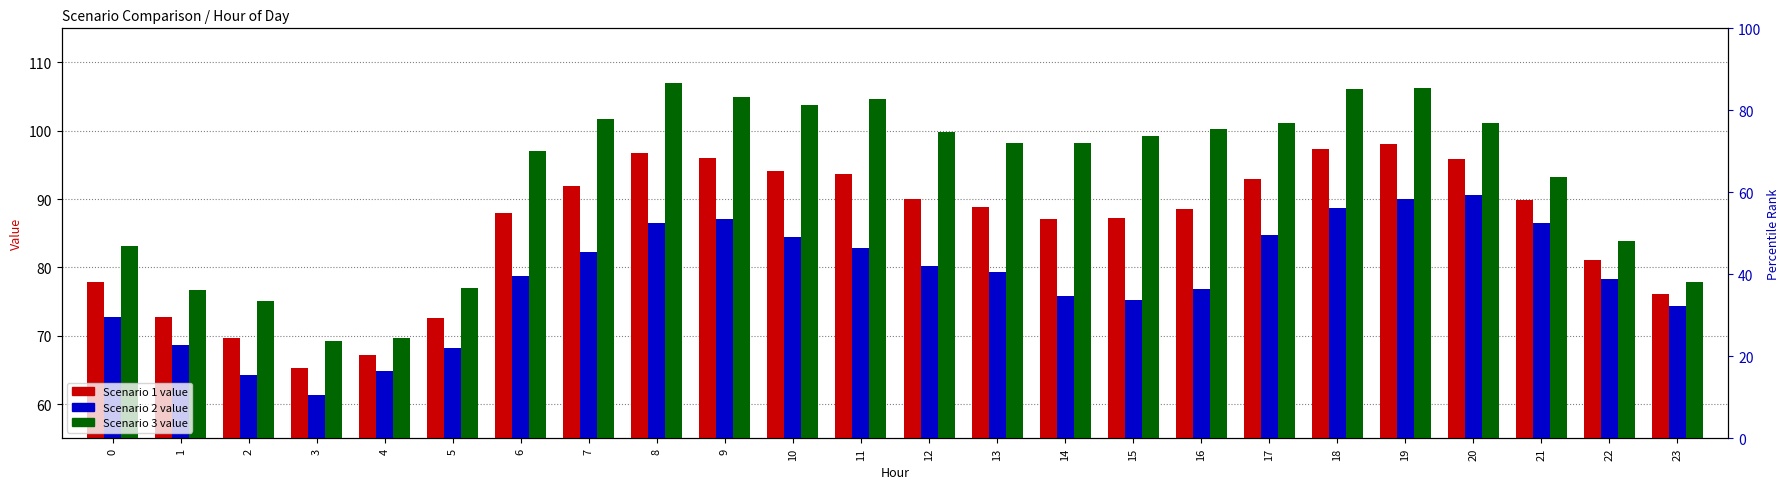

Reading left to right, list all the values displayed in this chart.

Scenario 1: 0=77.9	1=72.7	2=69.6	3=65.3	4=67.2	5=72.7	6=87.9	7=92.0	8=96.7	9=96.0	10=94.2	11=93.7	12=90.1	13=88.8	14=87.0	15=87.2	16=88.6	17=93.0	18=97.4	19=98.1	20=95.9	21=89.9	22=81.1	23=76.1
Scenario 2: 0=72.8	1=68.7	2=64.3	3=61.4	4=64.8	5=68.3	6=78.8	7=82.3	8=86.5	9=87.0	10=84.5	11=82.8	12=80.2	13=79.4	14=75.9	15=75.3	16=76.8	17=84.7	18=88.7	19=90.1	20=90.6	21=86.5	22=78.4	23=74.4
Scenario 3: 0=83.1	1=76.8	2=75.0	3=69.2	4=69.7	5=77.0	6=97.0	7=101.7	8=107.0	9=105.0	10=103.8	11=104.6	12=99.9	13=98.2	14=98.2	15=99.2	16=100.3	17=101.2	18=106.1	19=106.2	20=101.2	21=93.2	22=83.8	23=77.9